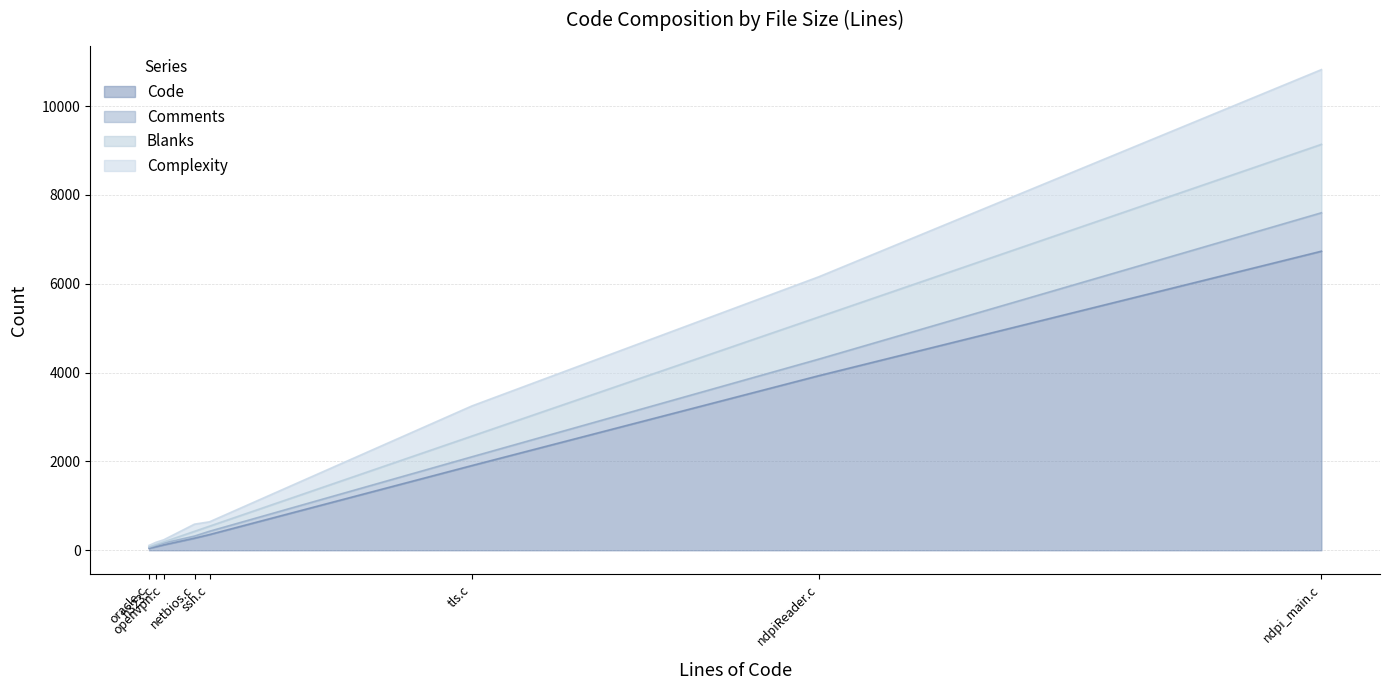

What is the sum of the Comments values at netbios.c and ndpi_main.c?

912